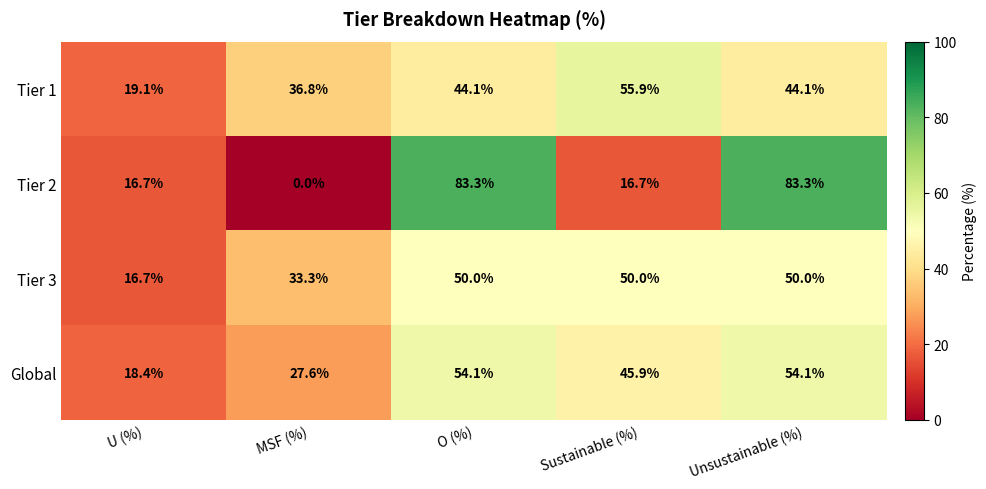

How many values in the Tier 1 series exceed 44?

3